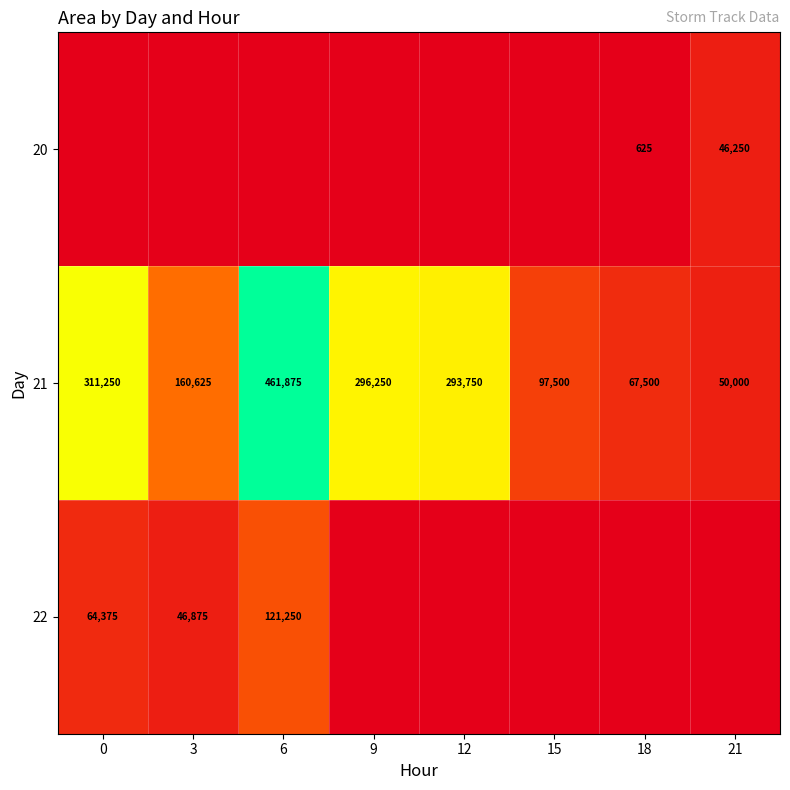

The 21 series shows 293750 at 12. True or false?

True